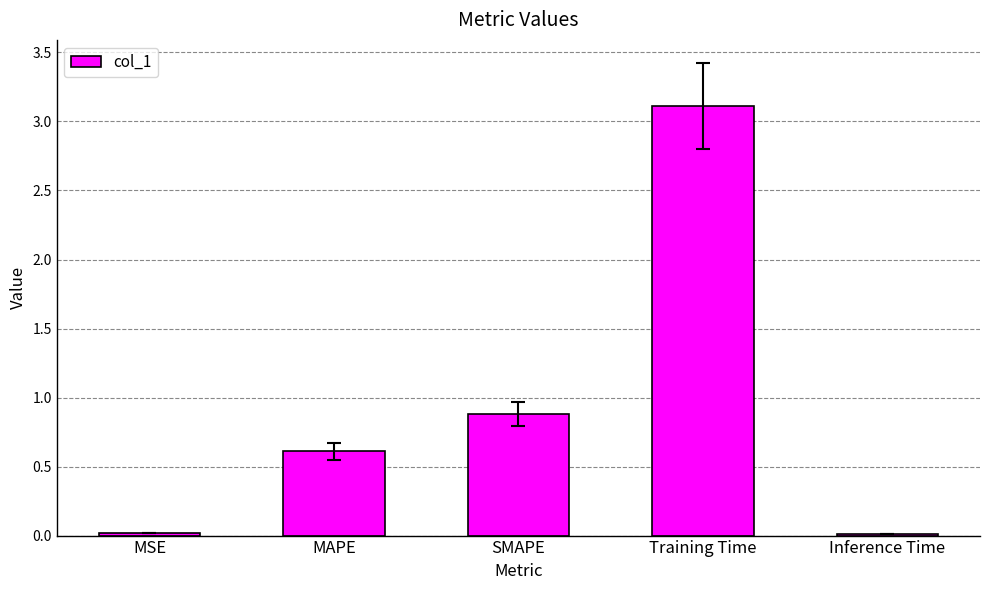

What position from the left is MSE?

1